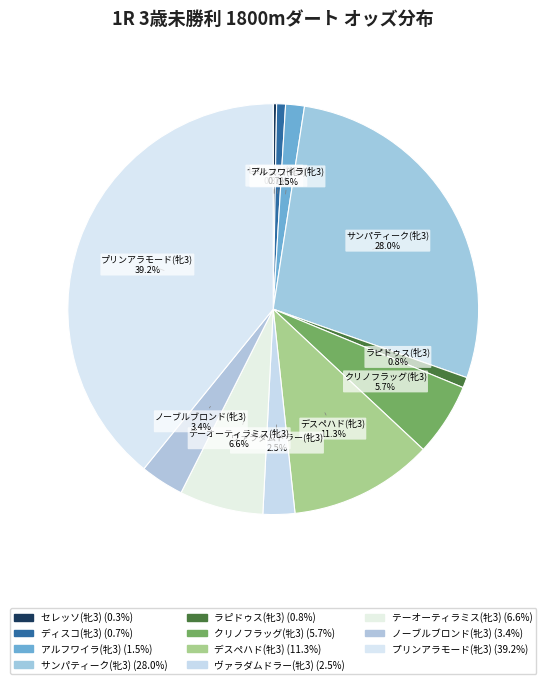

Approximately how many times larger is the value at アルフワイラ(牝3) compared to セレッソ(牝3)?

5.6